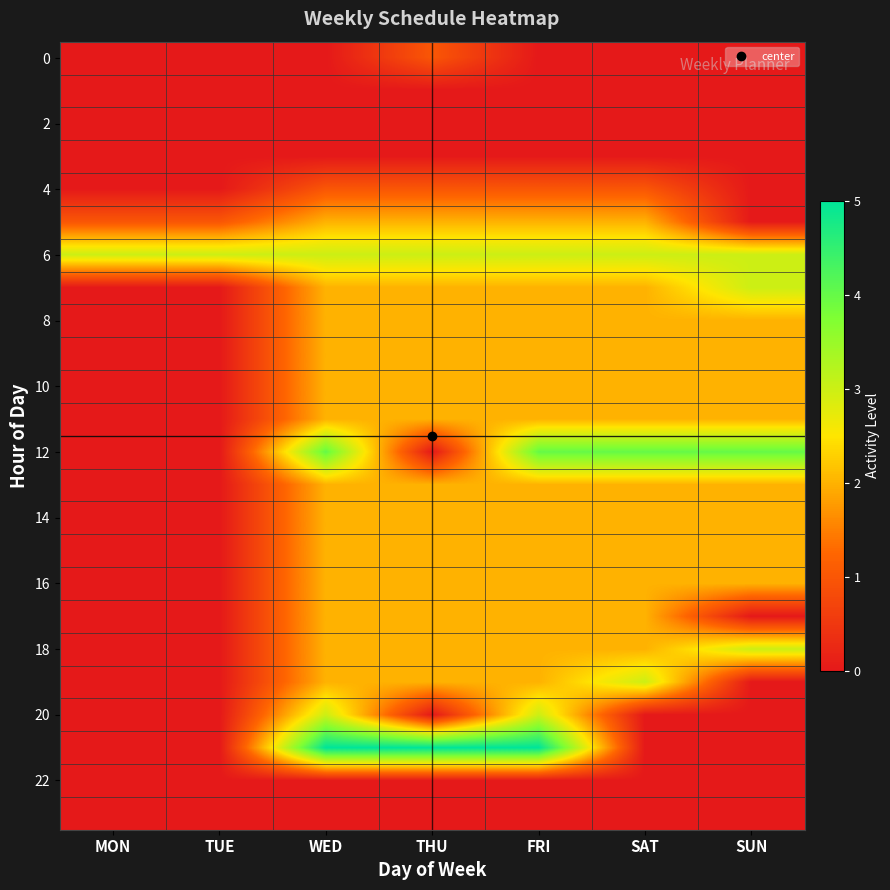

Which label corresponds to the largest value in the chart?

WED